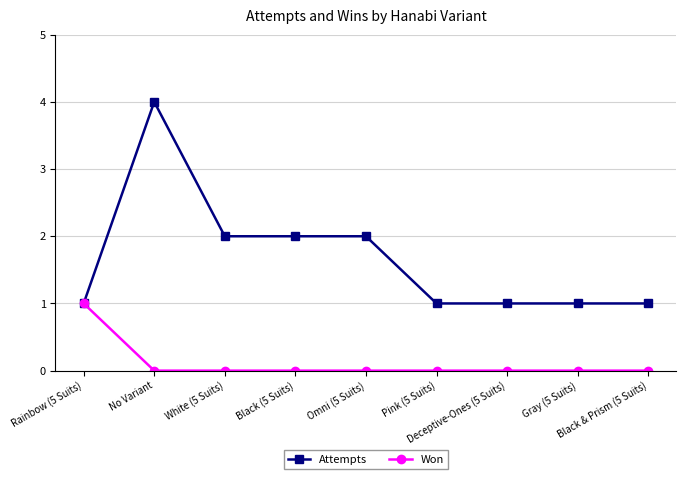

Which series has the largest range (max minus min)?

Attempts